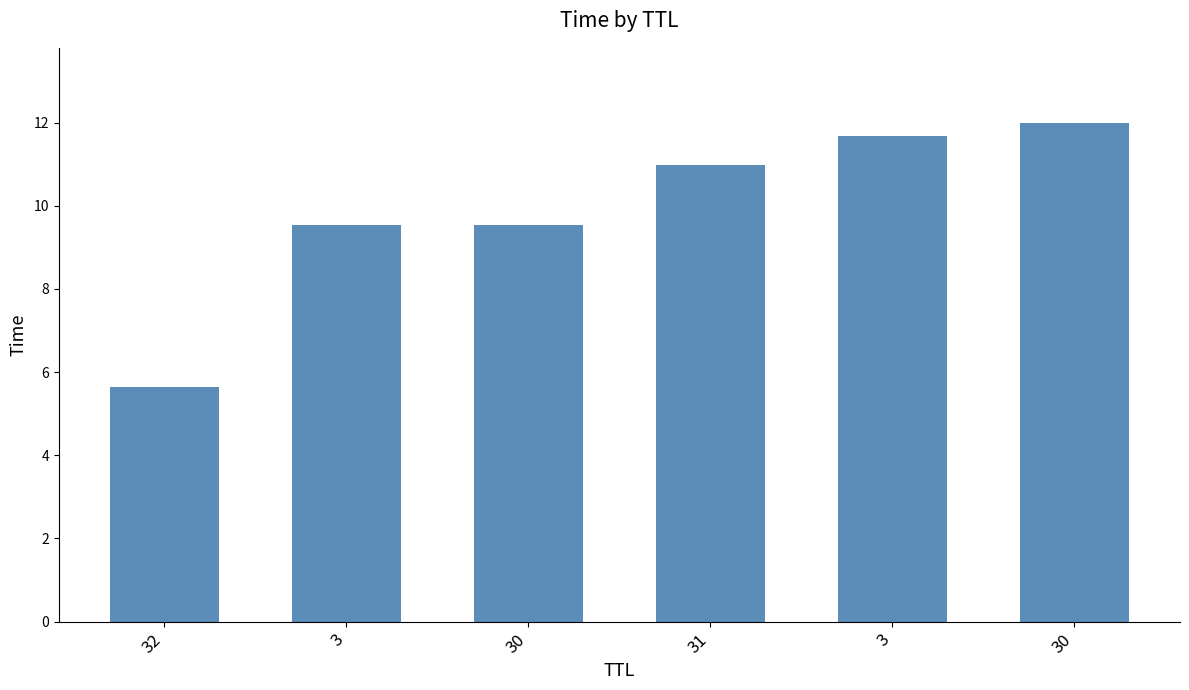

Where is the data nearest to the value 8?

3